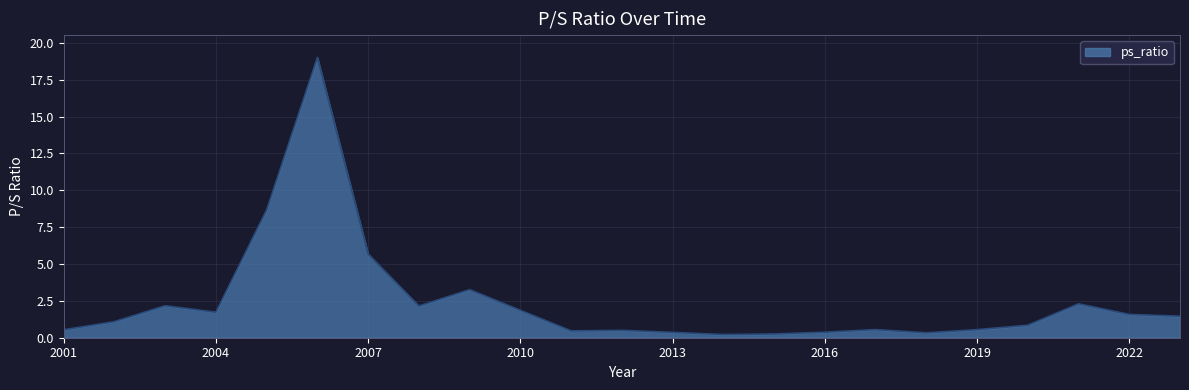

What is the greatest value displayed?

19.0